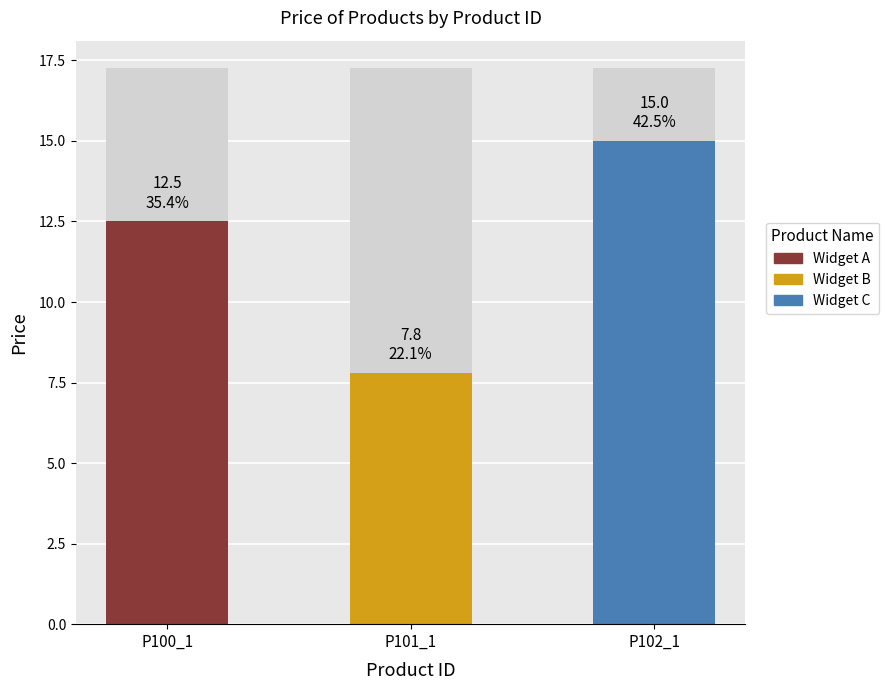

Which has a higher value, P102_1 or P100_1?

P102_1